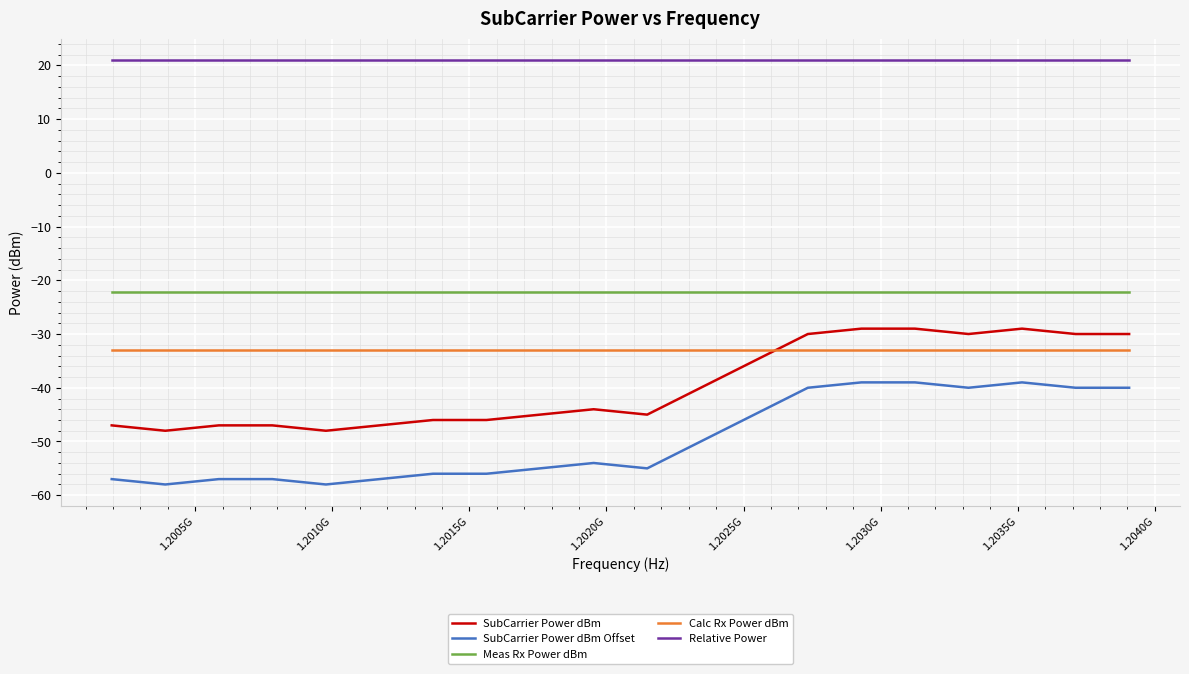

Which series has the largest total across all categories?

Relative Power